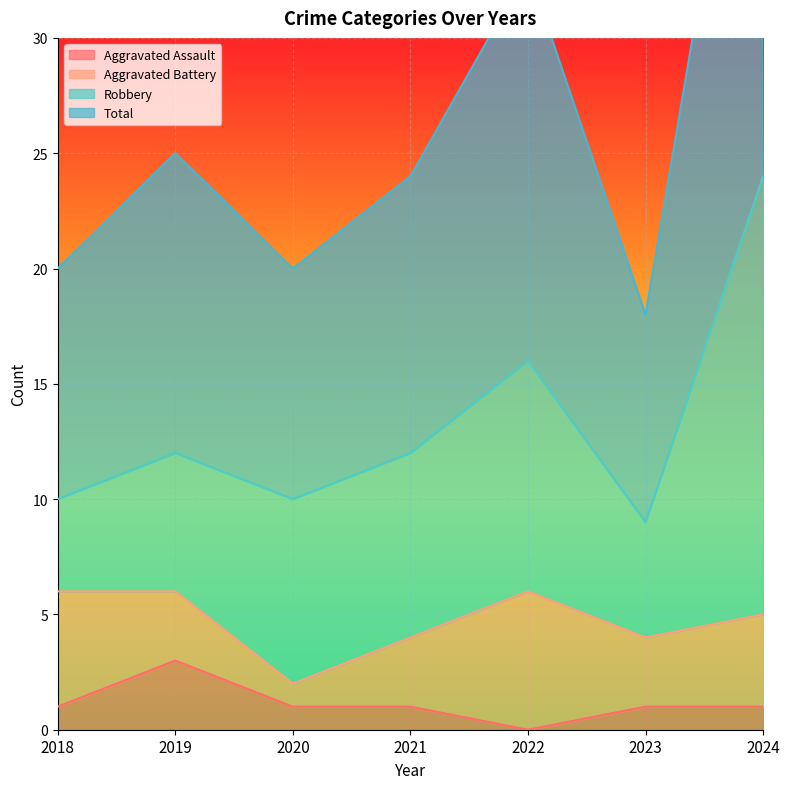

At which label does Aggravated Assault reach its peak?

2019